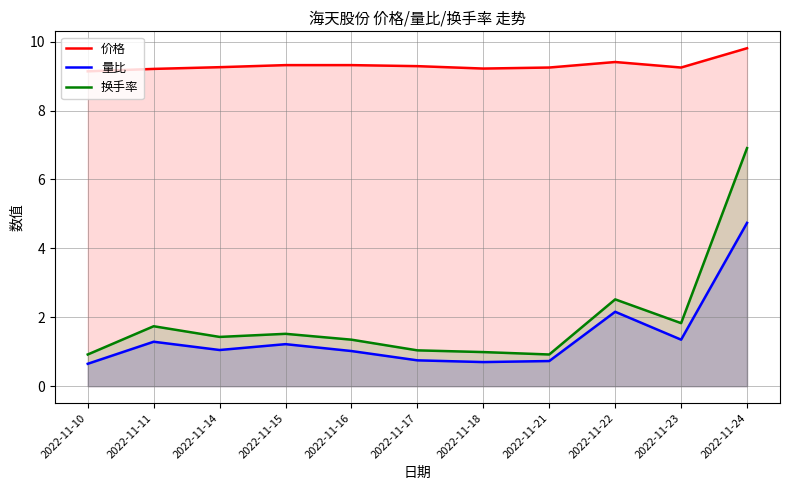

At which category is the sum across all series the highest?

2022-11-24